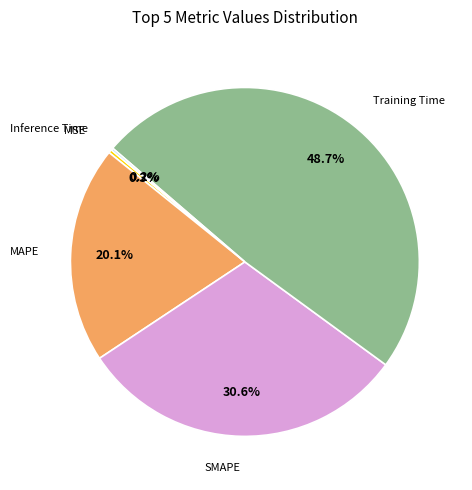

Does any single category account for the majority?

No